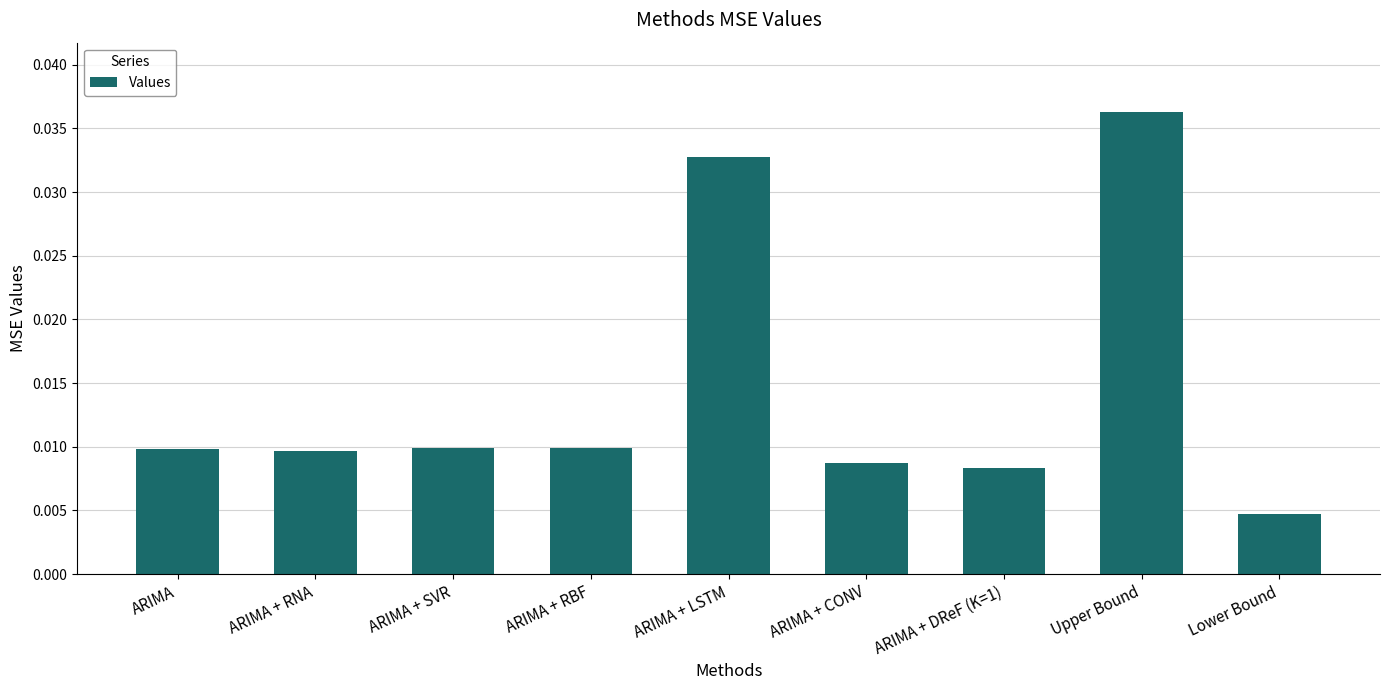

At which category does the chart reach its minimum across all series?

Lower Bound